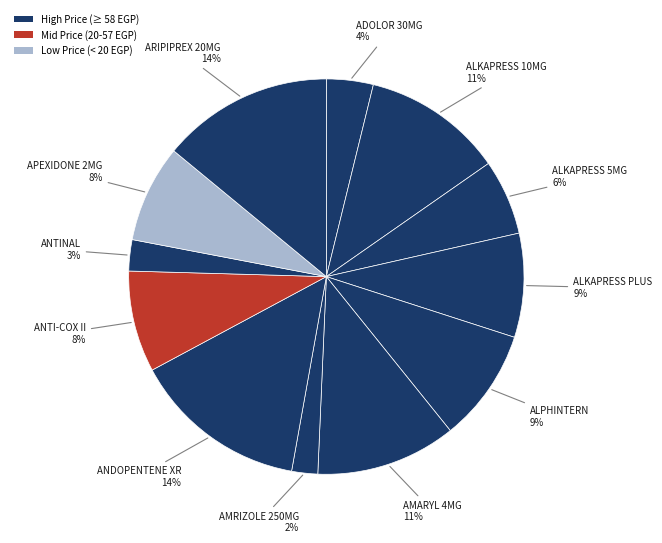

How many segments does this pie chart have?

12